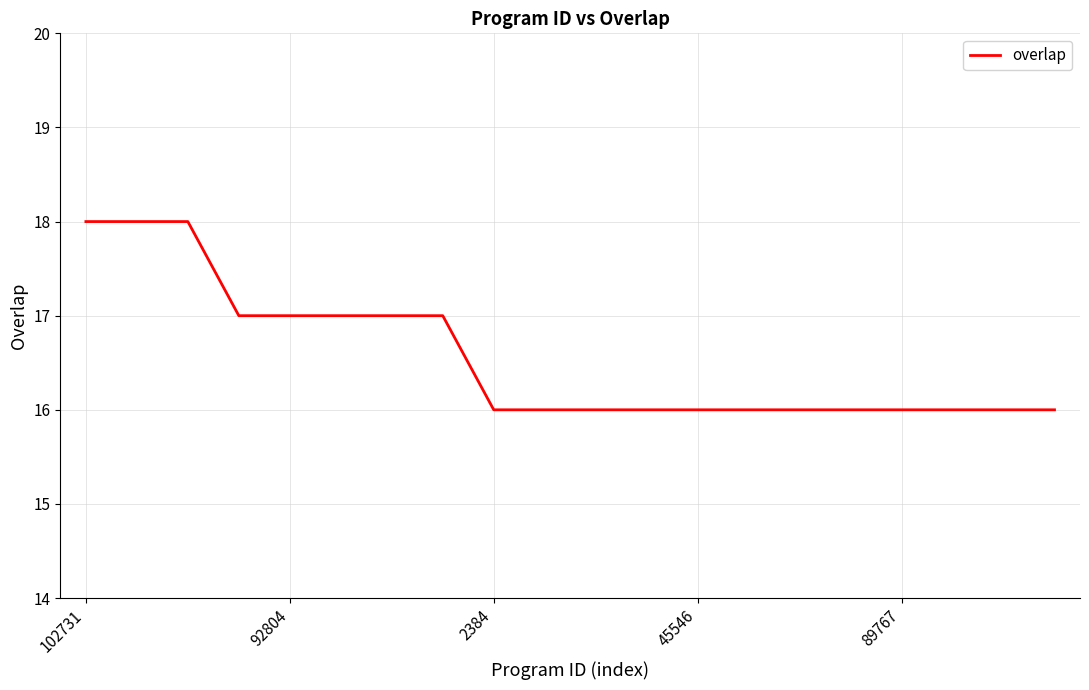

What is the minimum value shown in the chart?

16